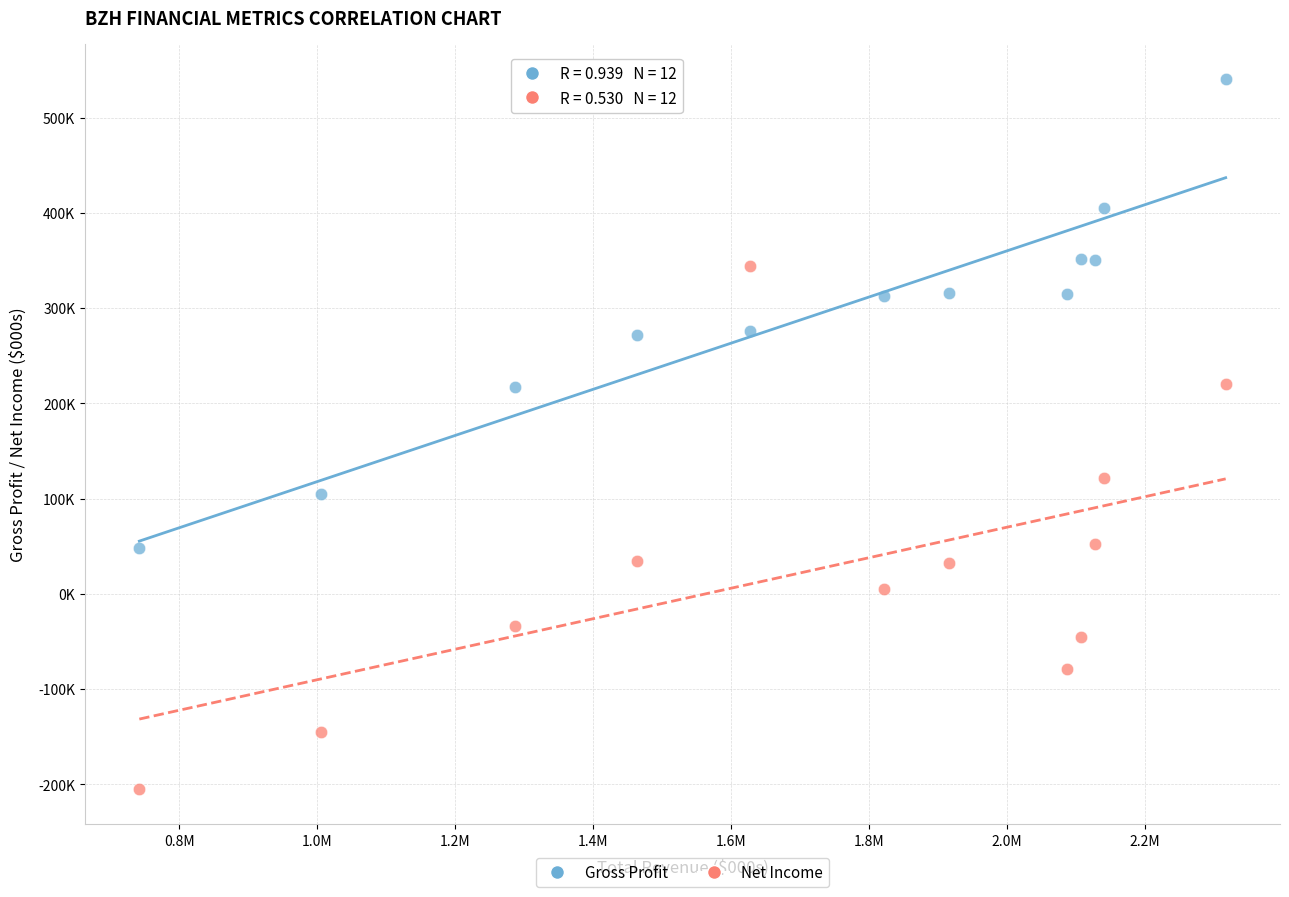

Which series contains the lowest Y value?

Net Income